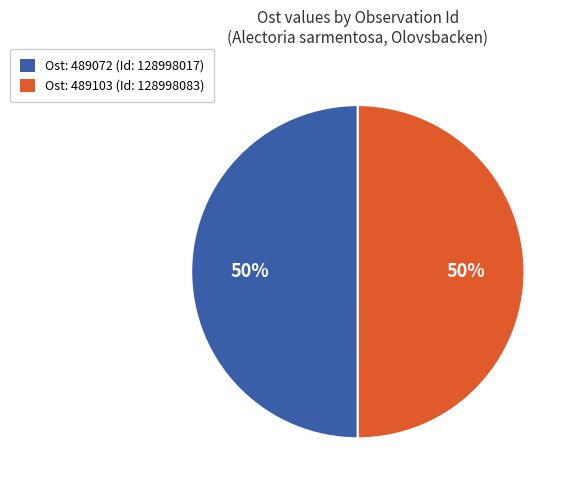

Combined, do Ost: 489072 (Id: 128998017) and Ost: 489103 (Id: 128998083) account for over 50%?

Yes